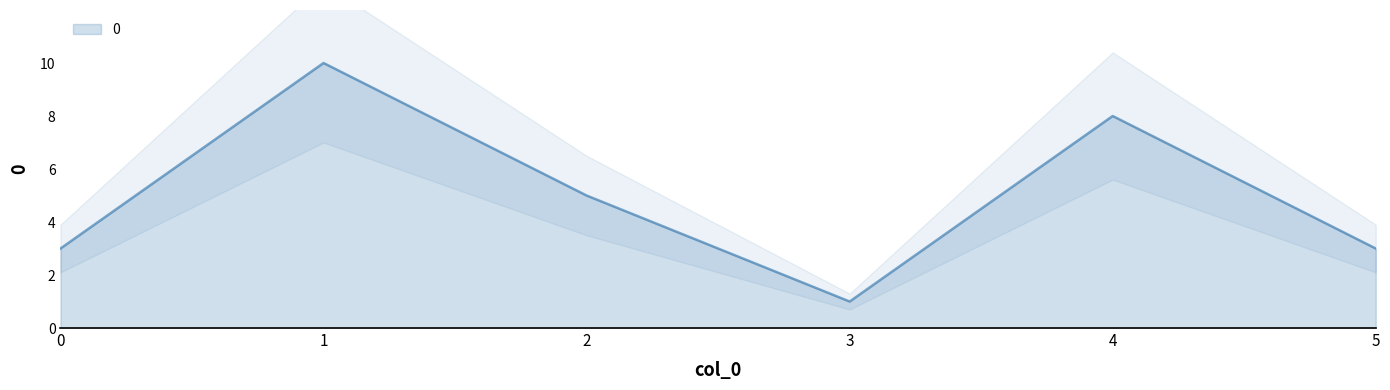

Reading right to left, what are all the values shown in this chart?

5=3	4=8	3=1	2=5	1=10	0=3